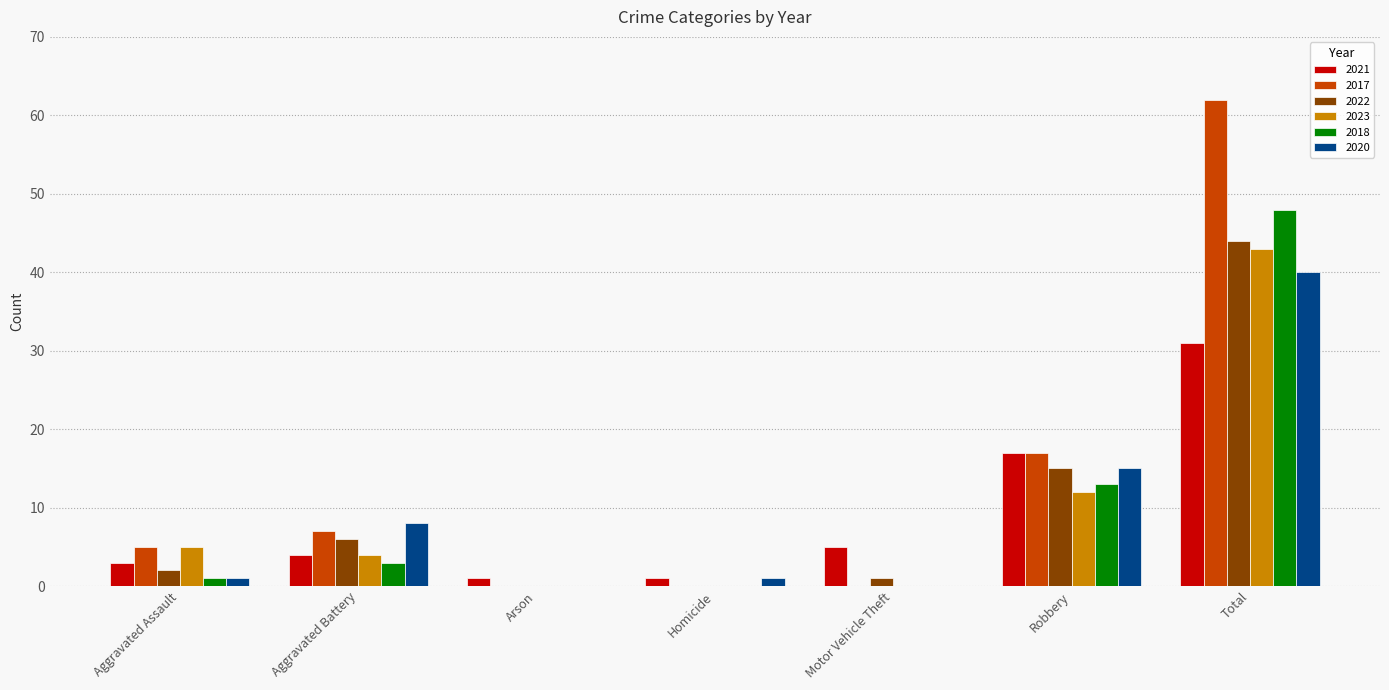

How many series are shown in this chart?

6